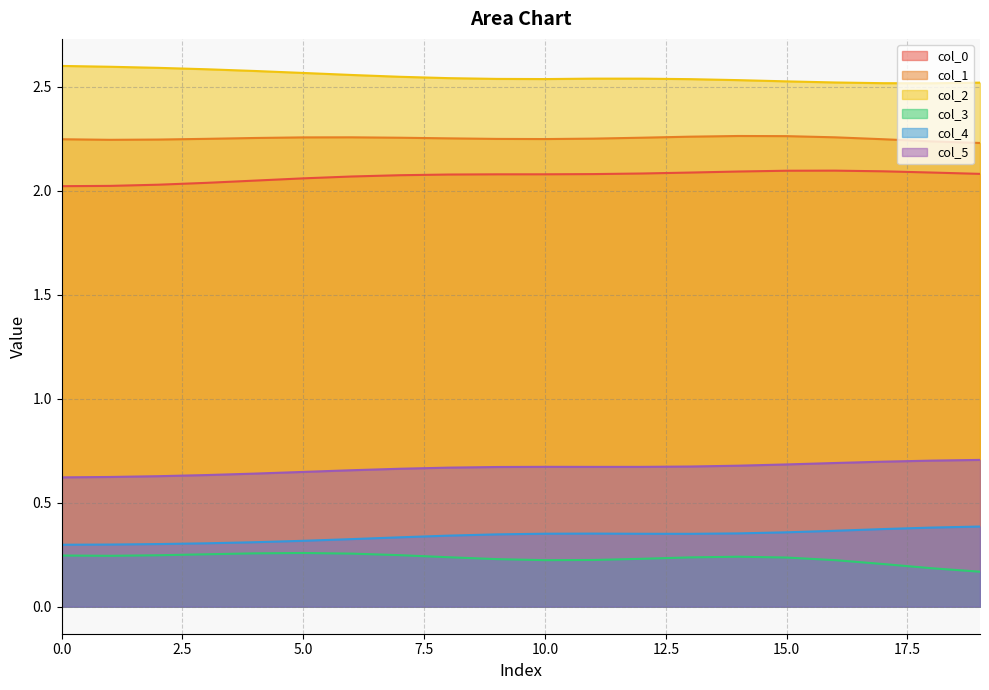

In col_3, how many points are higher than both neighbors (excluding endpoints)?

2